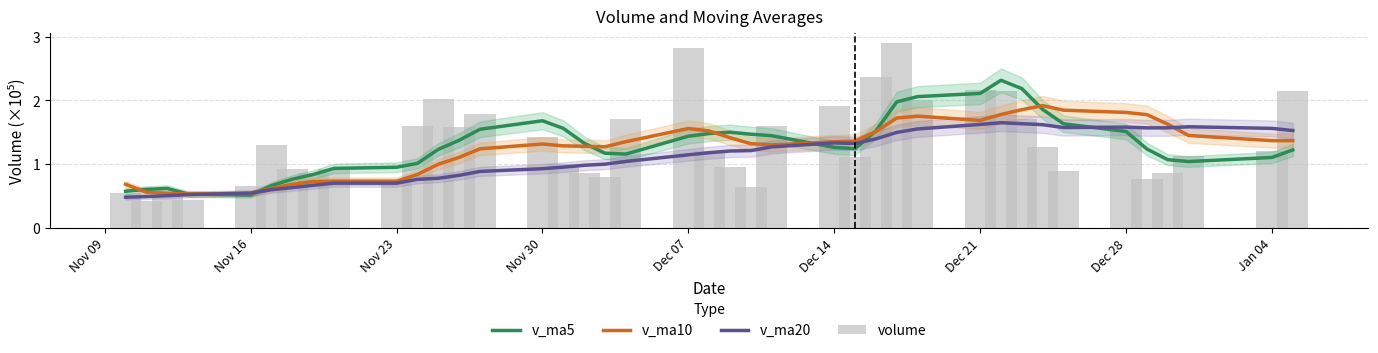

What is the sum of all volume values?

53.4